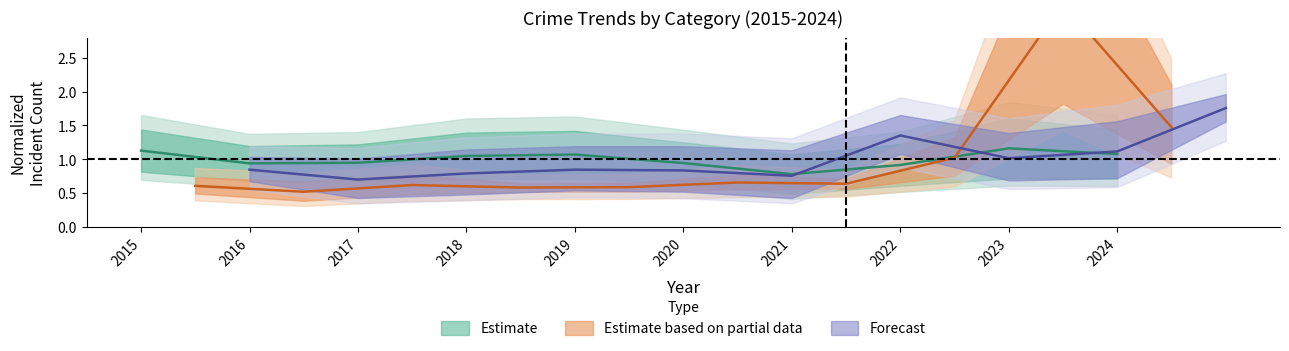

How many lines are shown in the chart?

3